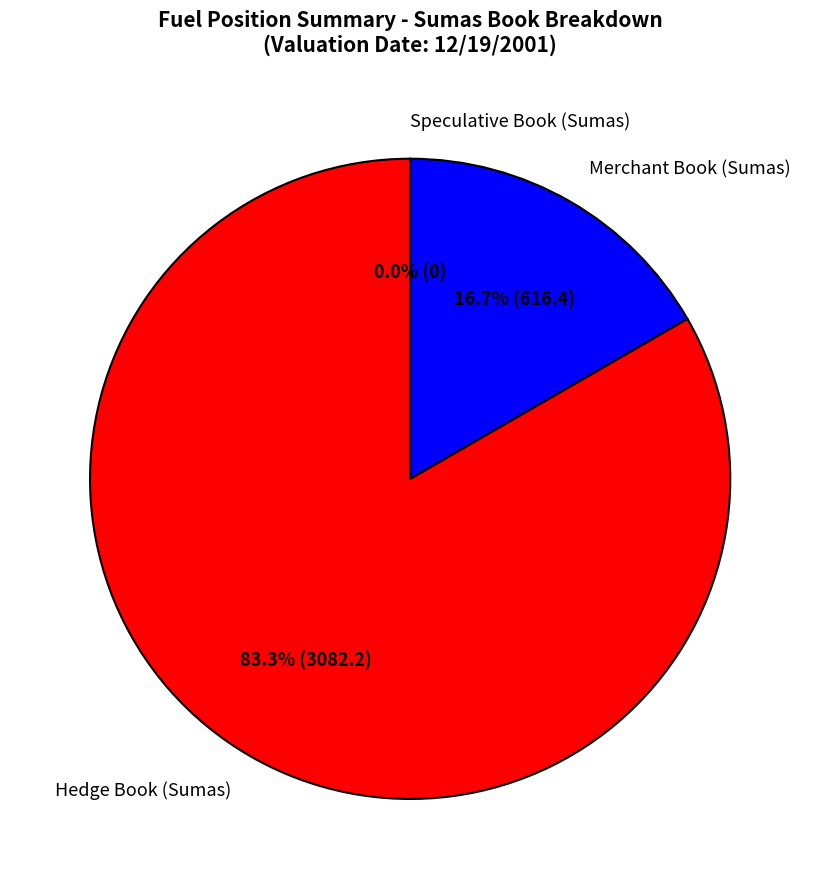

Is it true that Hedge Book (Sumas) is 83% of the pie?

True